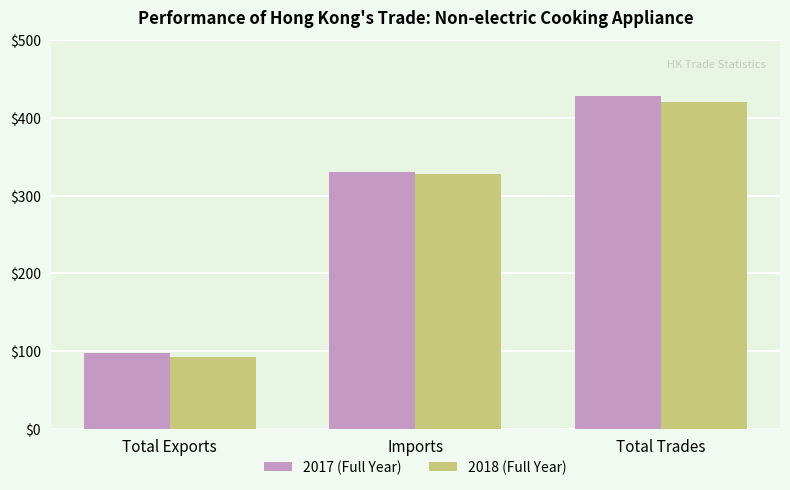

At which label does 2018 (Full Year) reach its minimum?

Total Exports